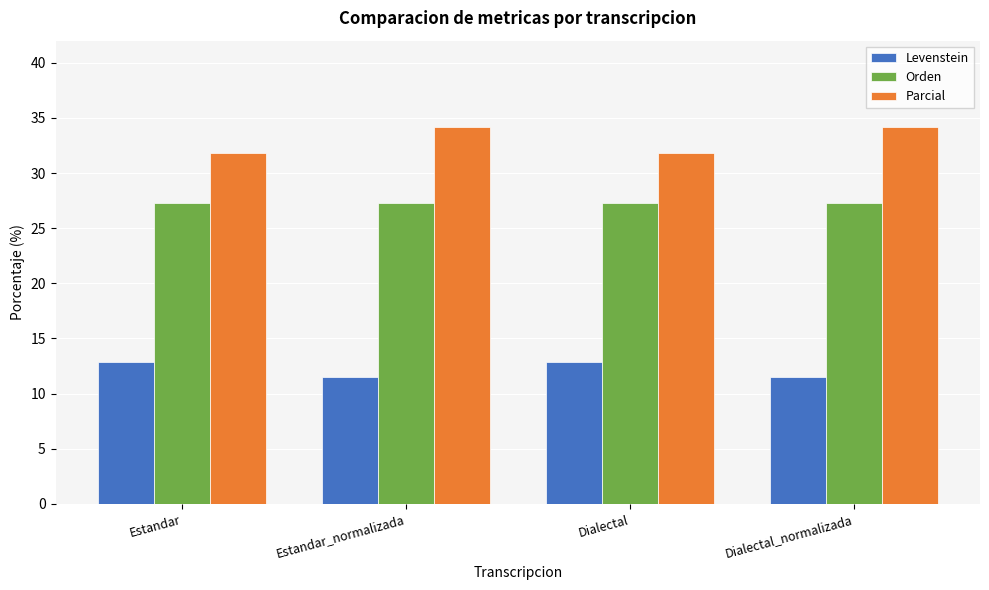

Between Estandar_normalizada and Dialectal, which series saw the biggest shift?

Parcial